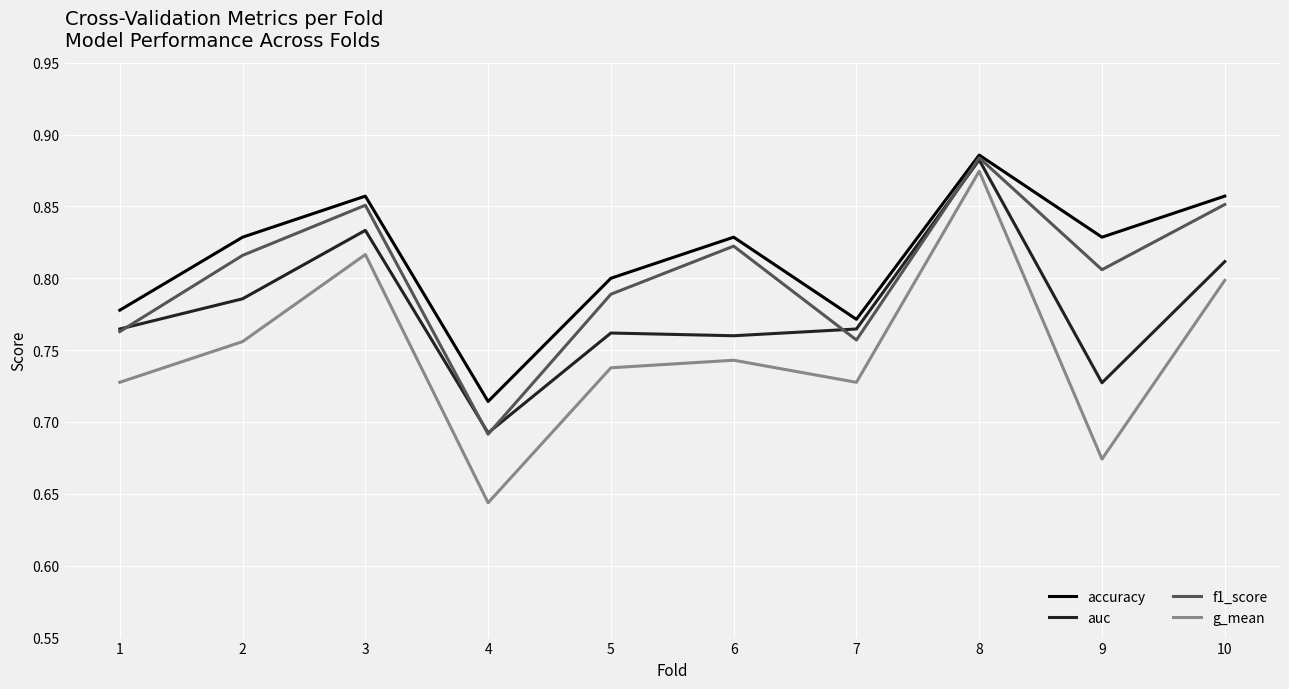

The value of auc at 6 is 0.8. True or false?

True